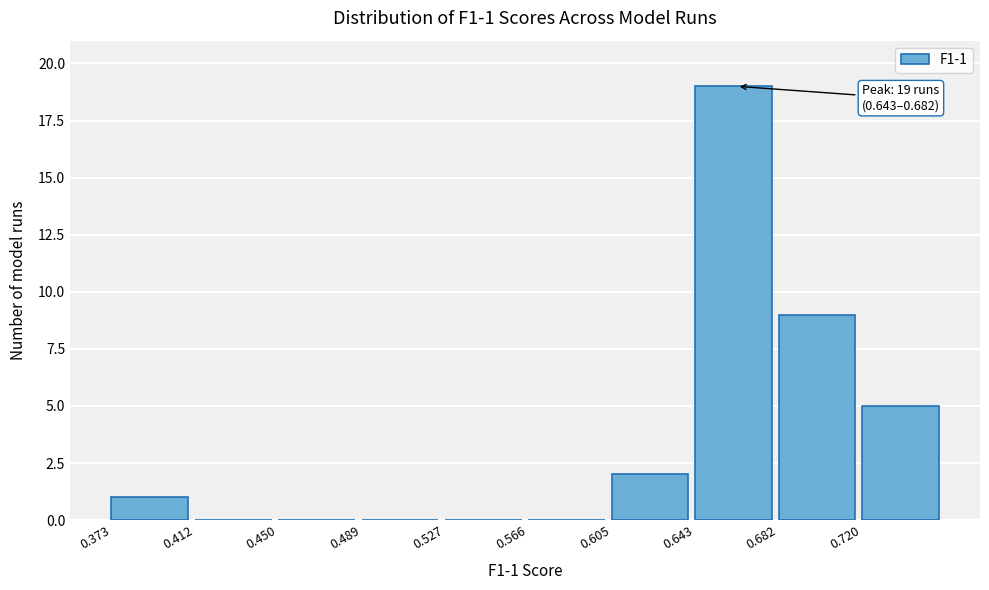

Which range on the x-axis has the tallest bar?

0.645 to 0.680